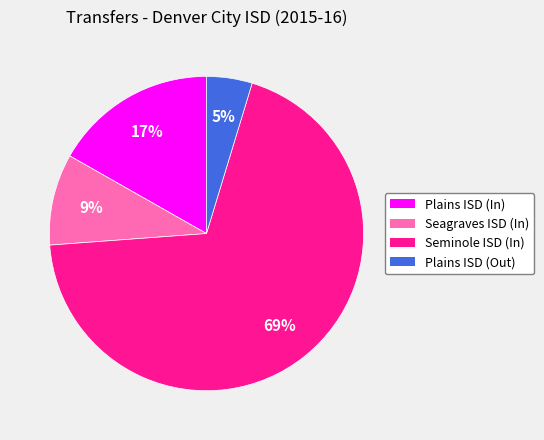

Is there a majority slice in this chart?

Yes